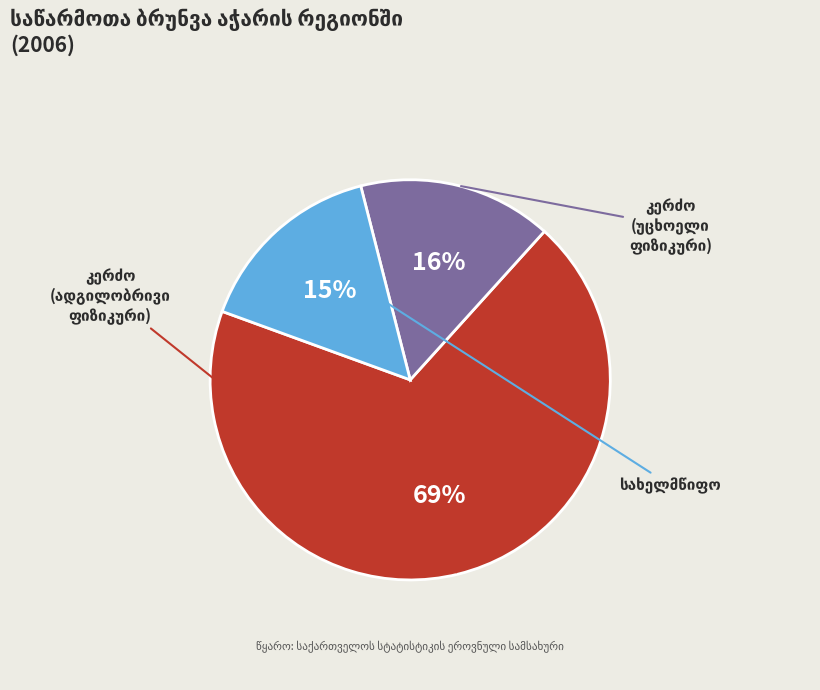

To the nearest percent, what is the average slice percentage?

33%